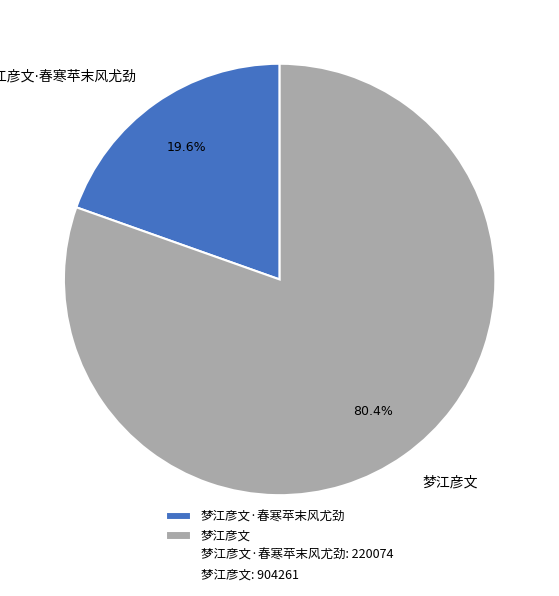

Is there a majority slice in this chart?

Yes